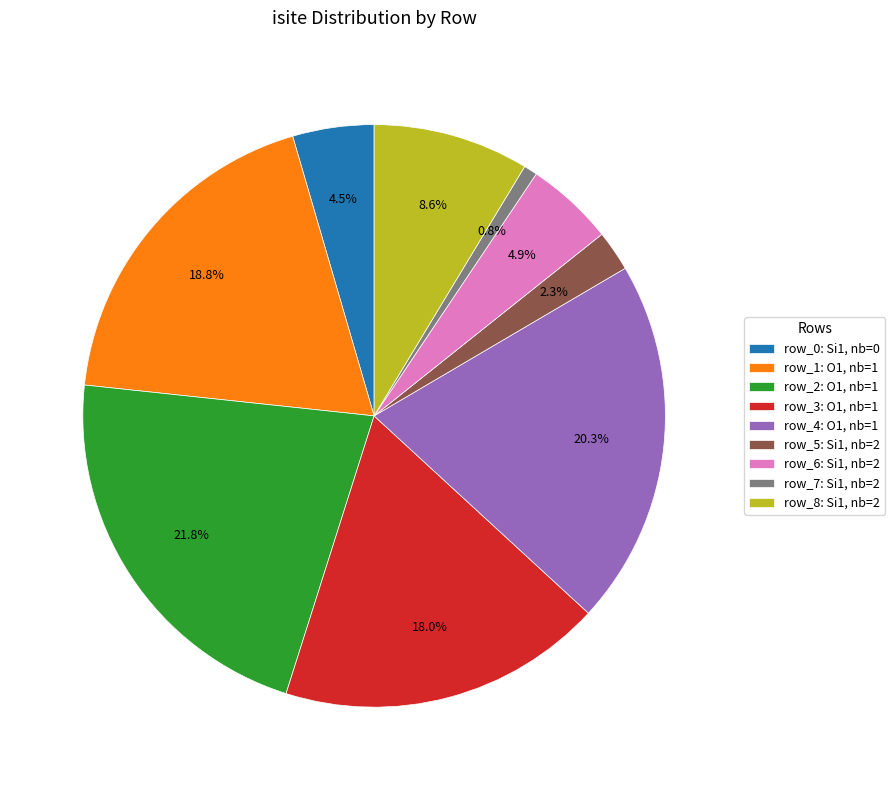

Which has a higher value, row_5 or row_3?

row_3